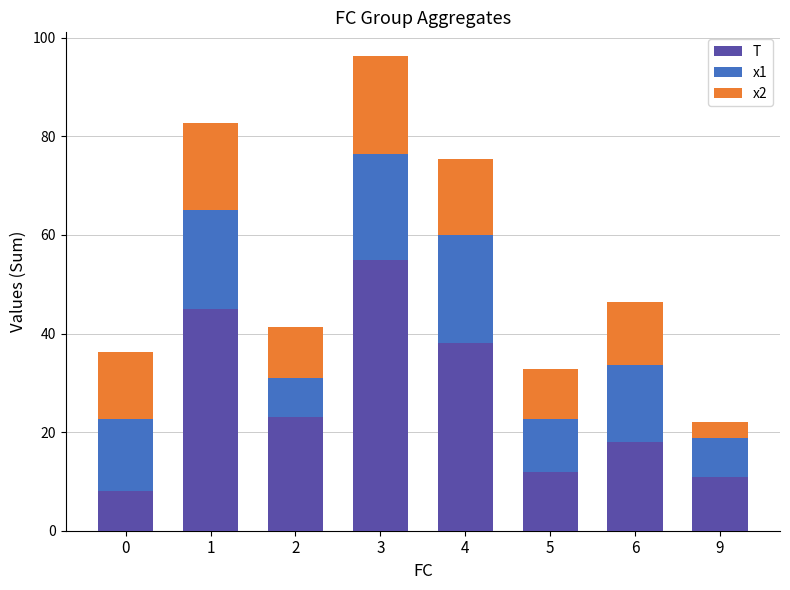

Reading right to left, list the values for the T series.

11.0	18.0	12.0	38.0	55.0	23.0	45.0	8.0